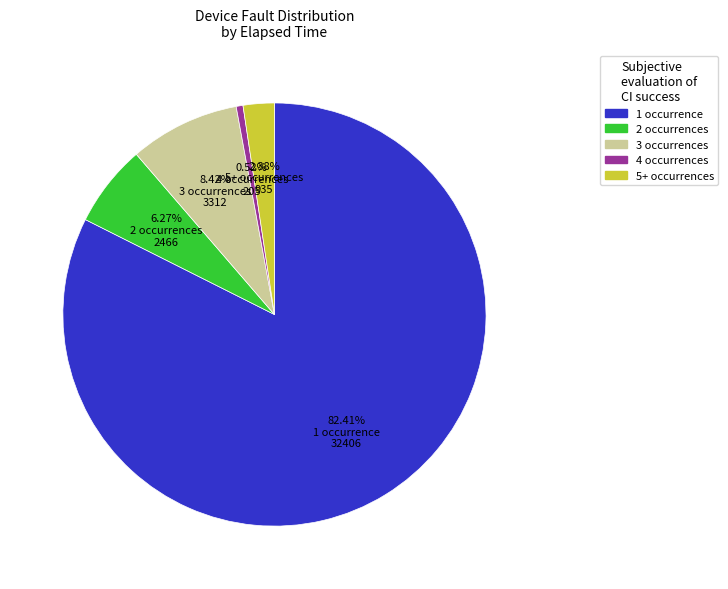

Is there any slice that represents more than half of the pie?

Yes